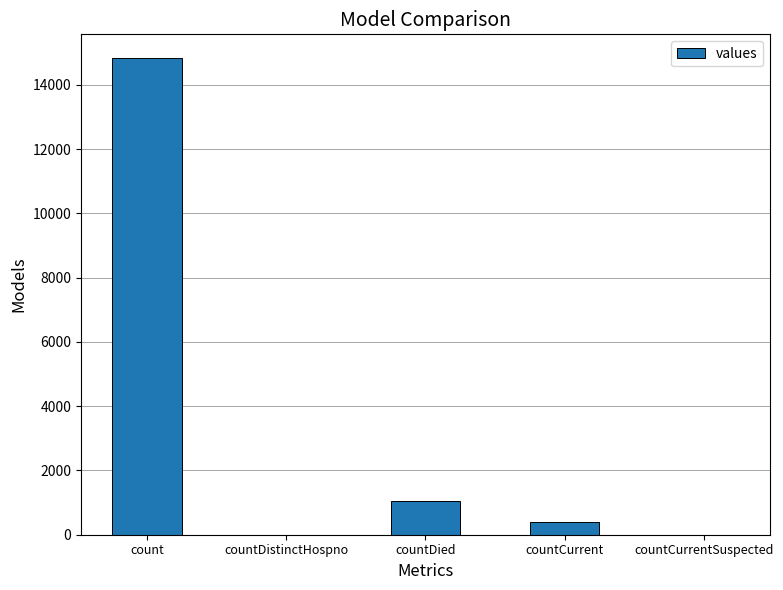

How many series are shown in this chart?

1